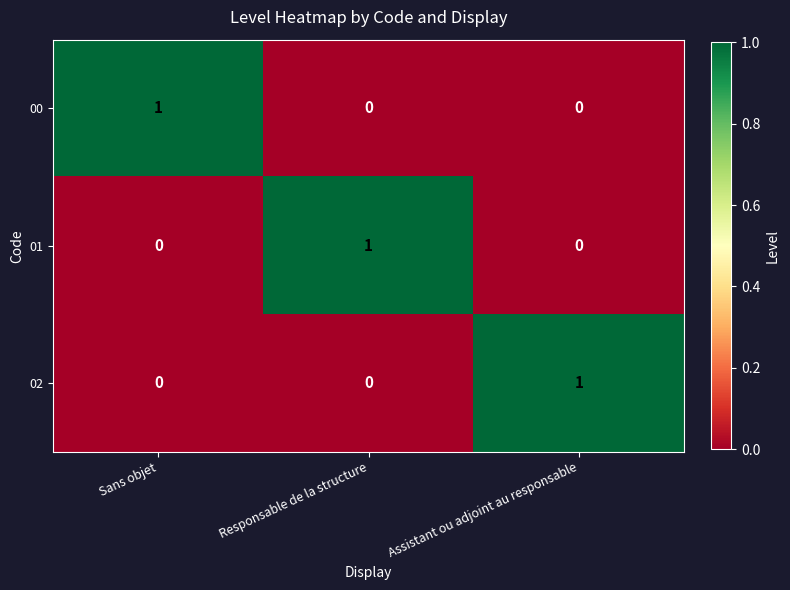

What is the difference between the highest and lowest values at Responsable de la structure?

1